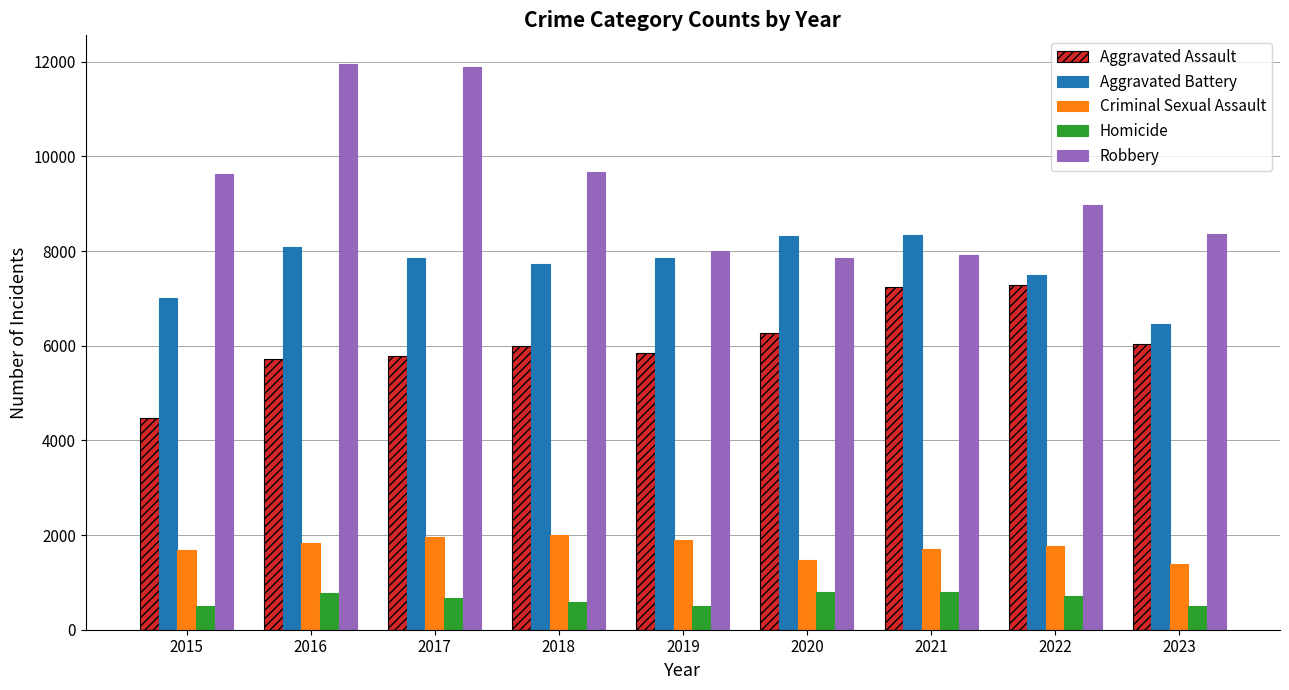

Rank the series by their maximum value, from highest to lowest.

Robbery, Aggravated Battery, Aggravated Assault, Criminal Sexual Assault, Homicide